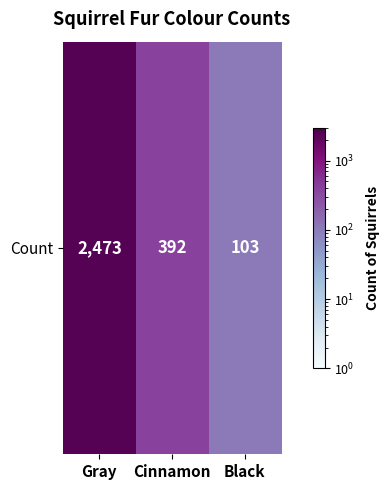

Is it true that the value at Gray is 2473?

True